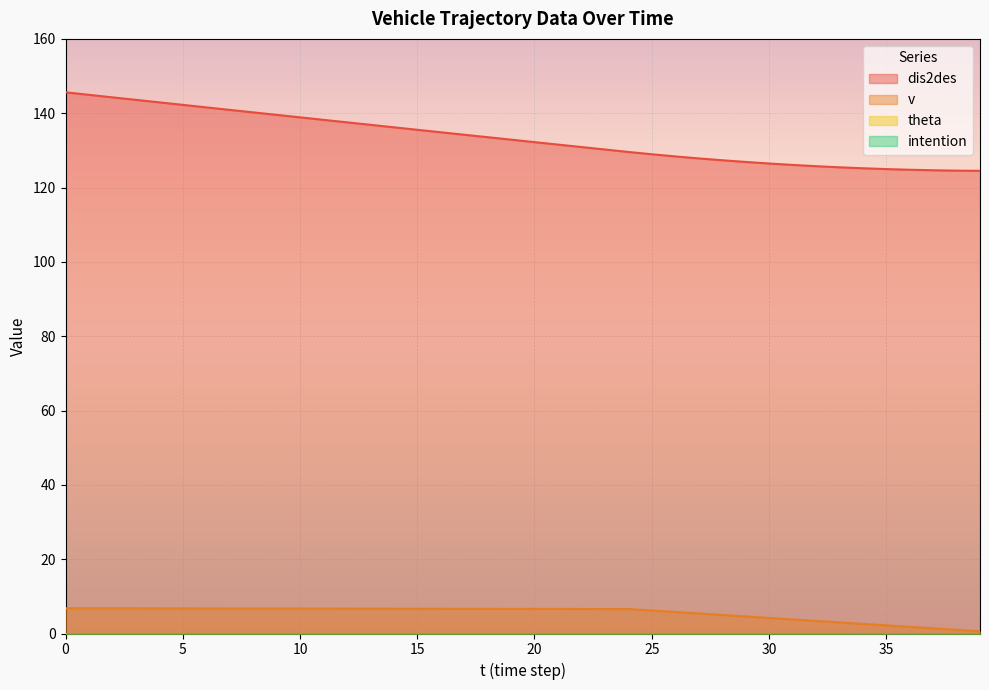

Does the chart display data point markers on the line(s)?

No